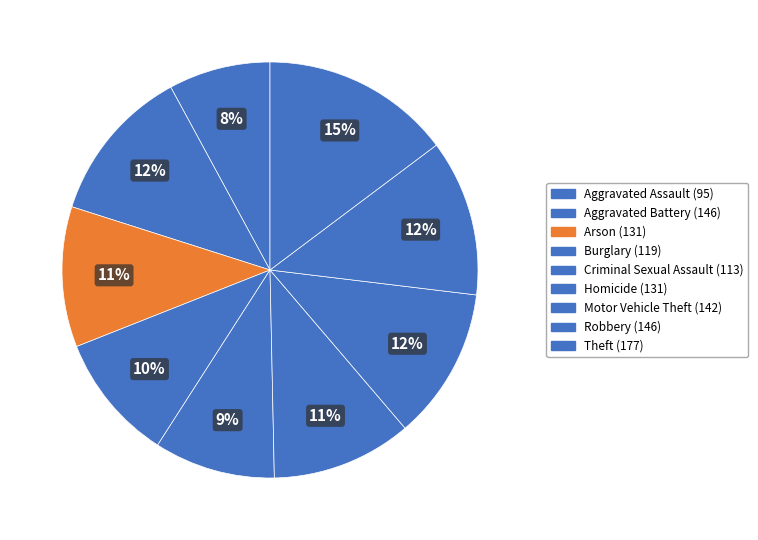

How many segments does this pie chart have?

9